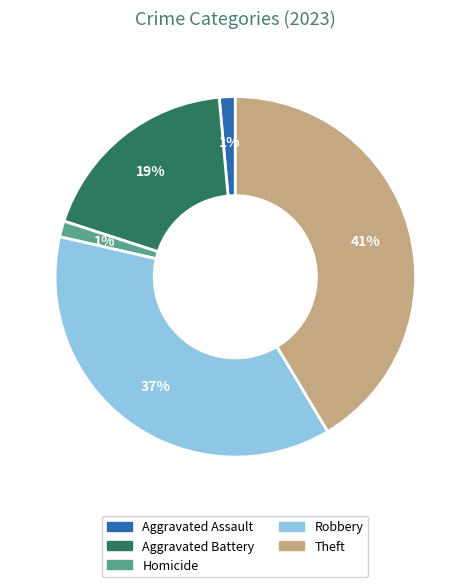

Is there a majority slice in this chart?

No